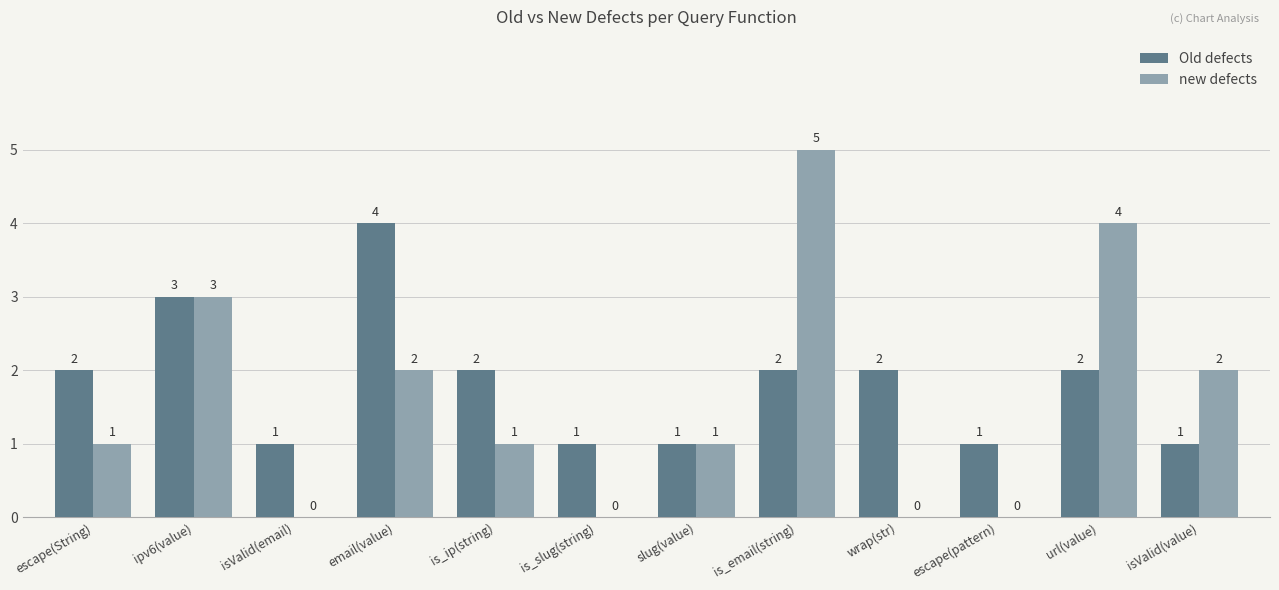

Reading left to right, what are all the values shown in this chart?

Old defects: 2	3	1	4	2	1	1	2	2	1	2	1
new defects: 1	3	0	2	1	0	1	5	0	0	4	2